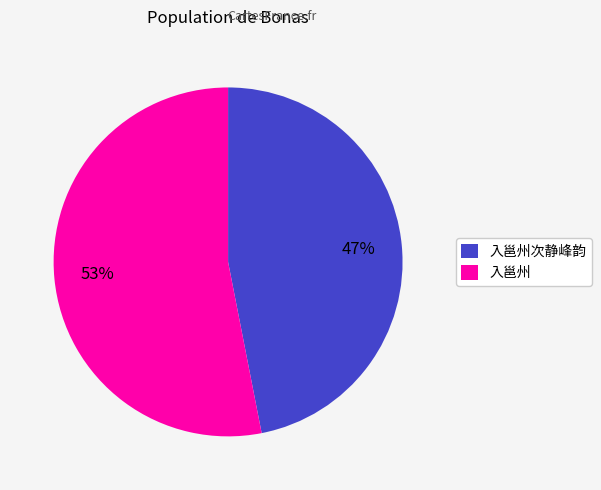

To the nearest percent, what is the average slice percentage?

50%